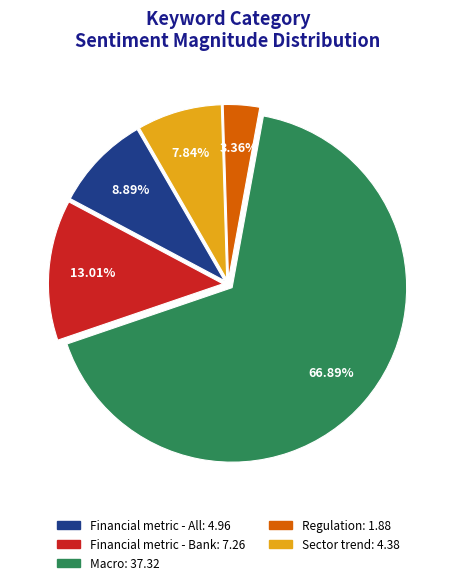

What is the largest slice in the pie chart?

Macro